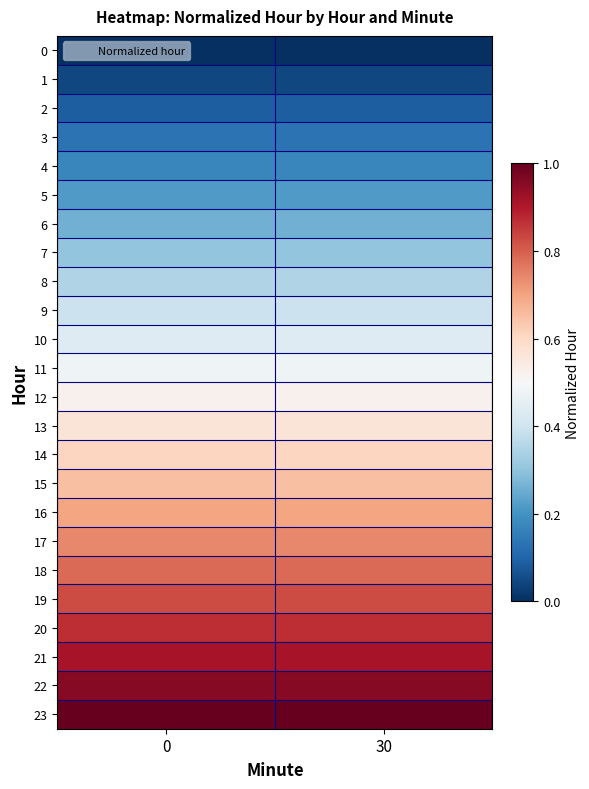

What is the difference between the highest and lowest values at 0?

1.0